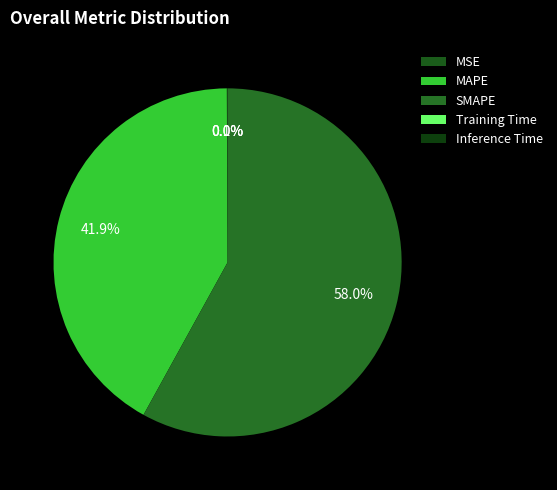

Which category accounts for the majority?

SMAPE